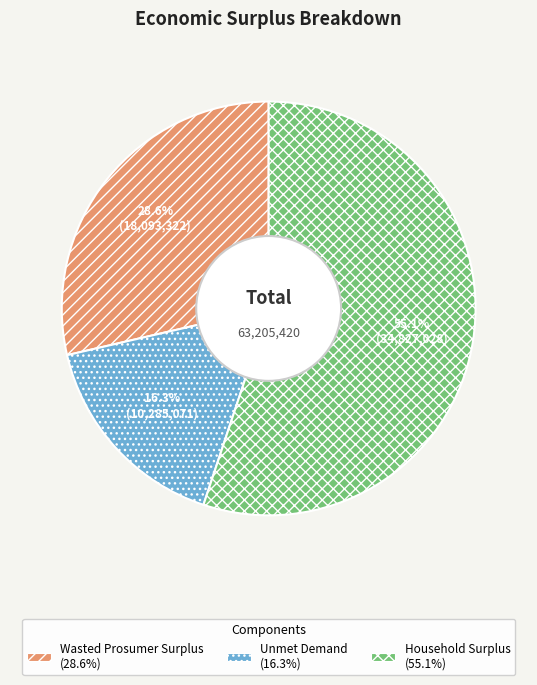

What is the ratio of the value at Unmet Demand to the value at Household Surplus?

0.3